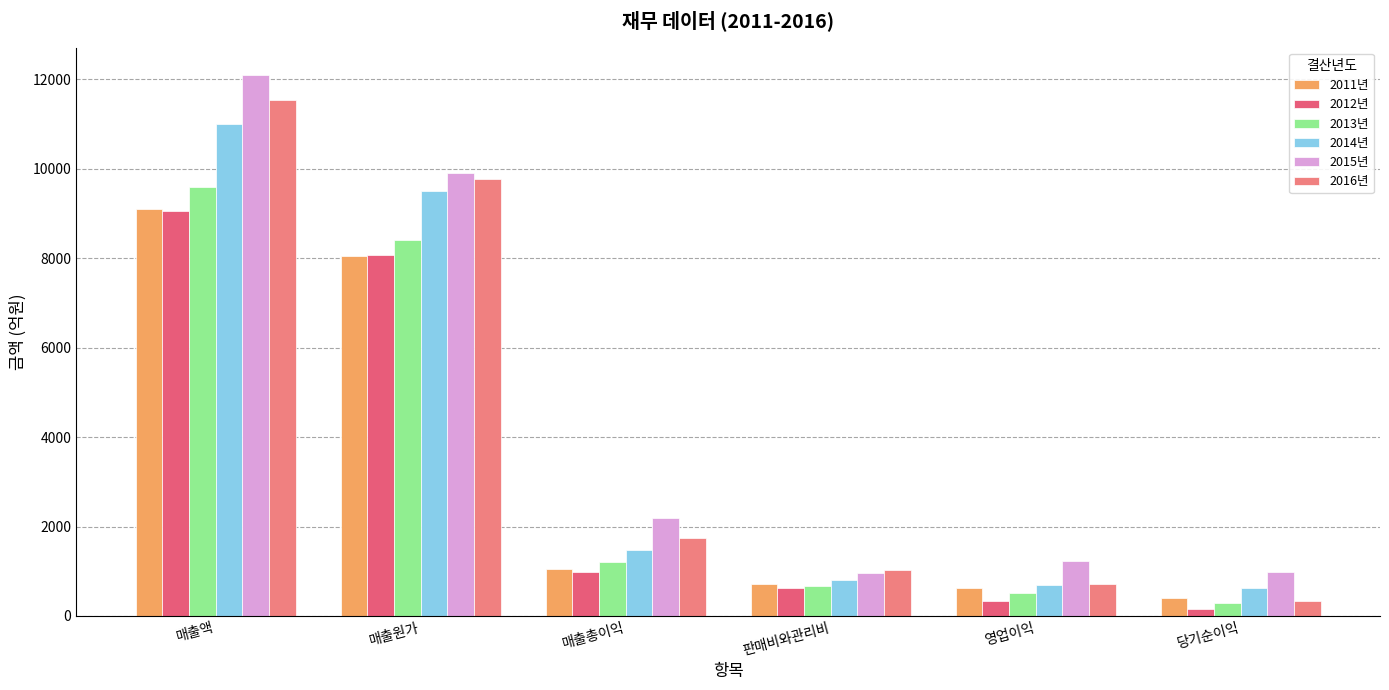

How many categories are shown in the chart?

6